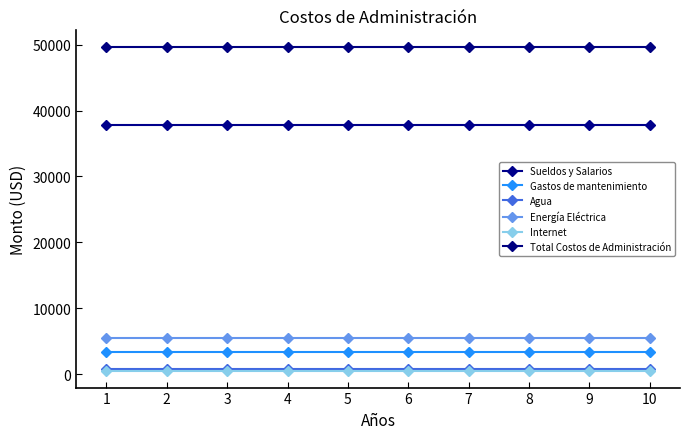

How many series are shown in this chart?

6